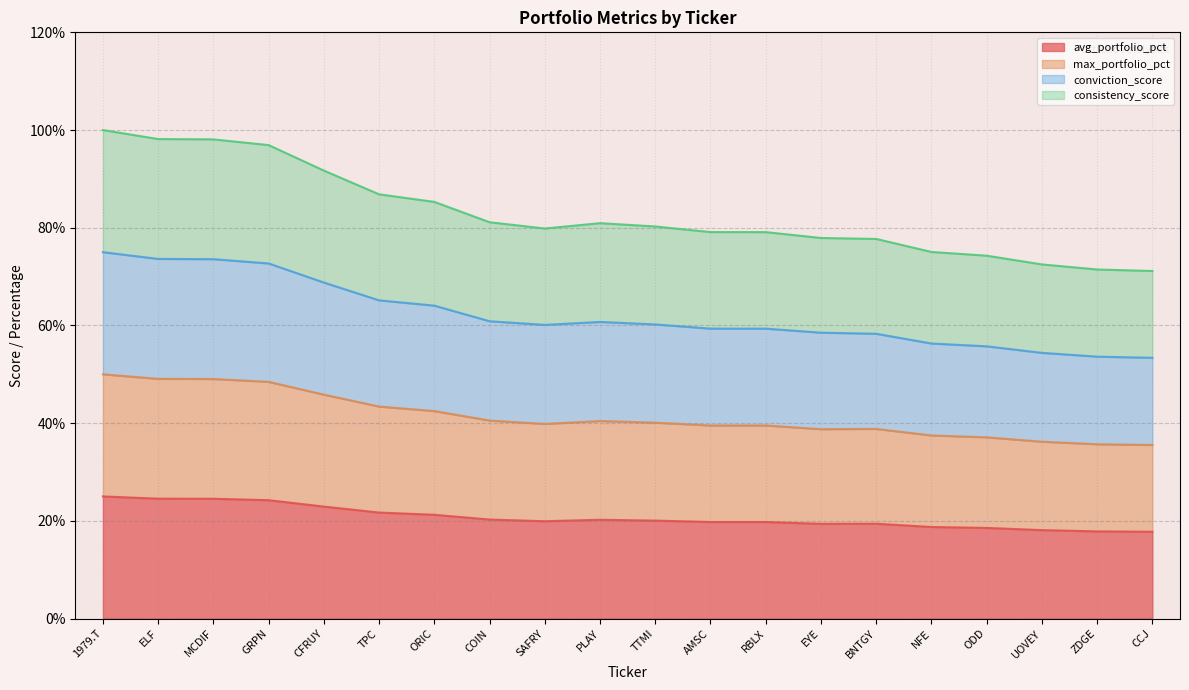

Between AMSC and PLAY, which is larger?

PLAY